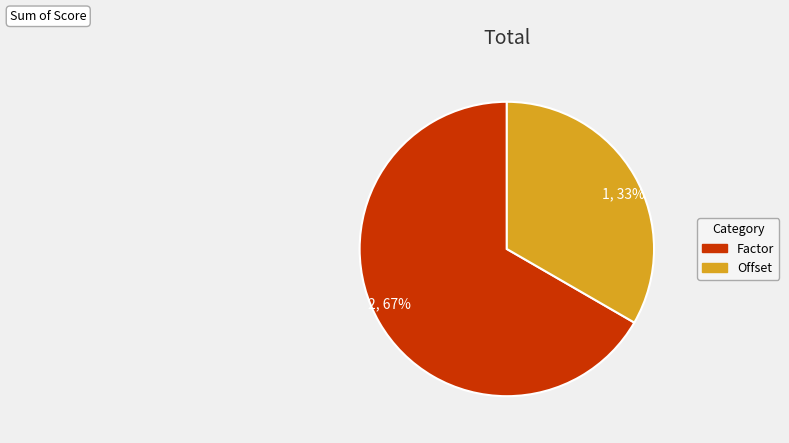

Which category has the smallest portion of the pie?

1, 33%